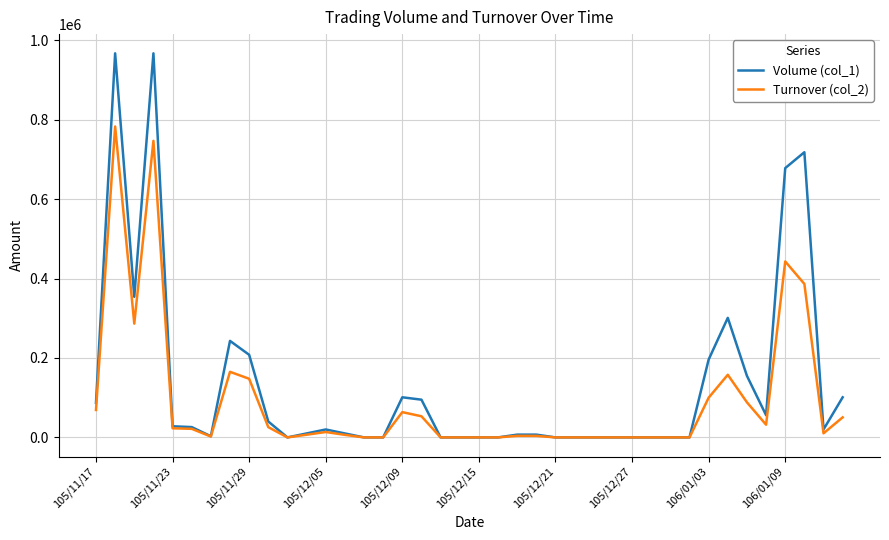

What is the maximum value shown in the chart?

967000